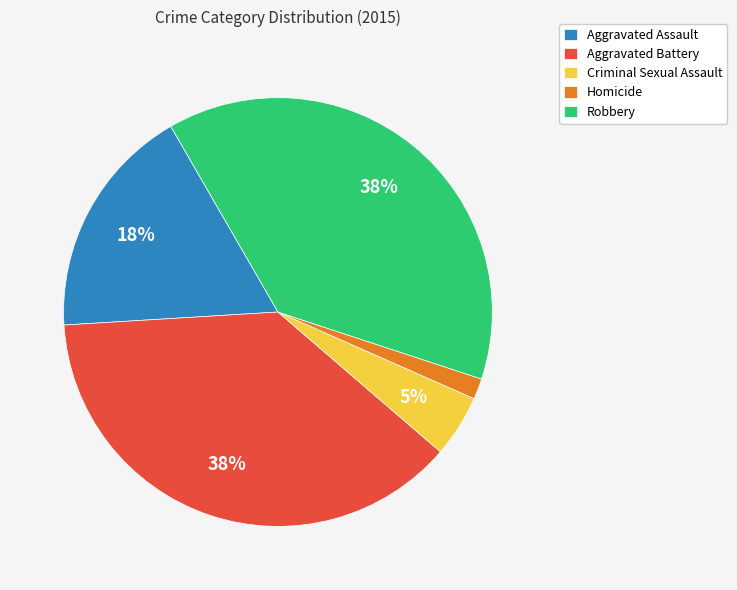

Count the number of slices in the pie.

5